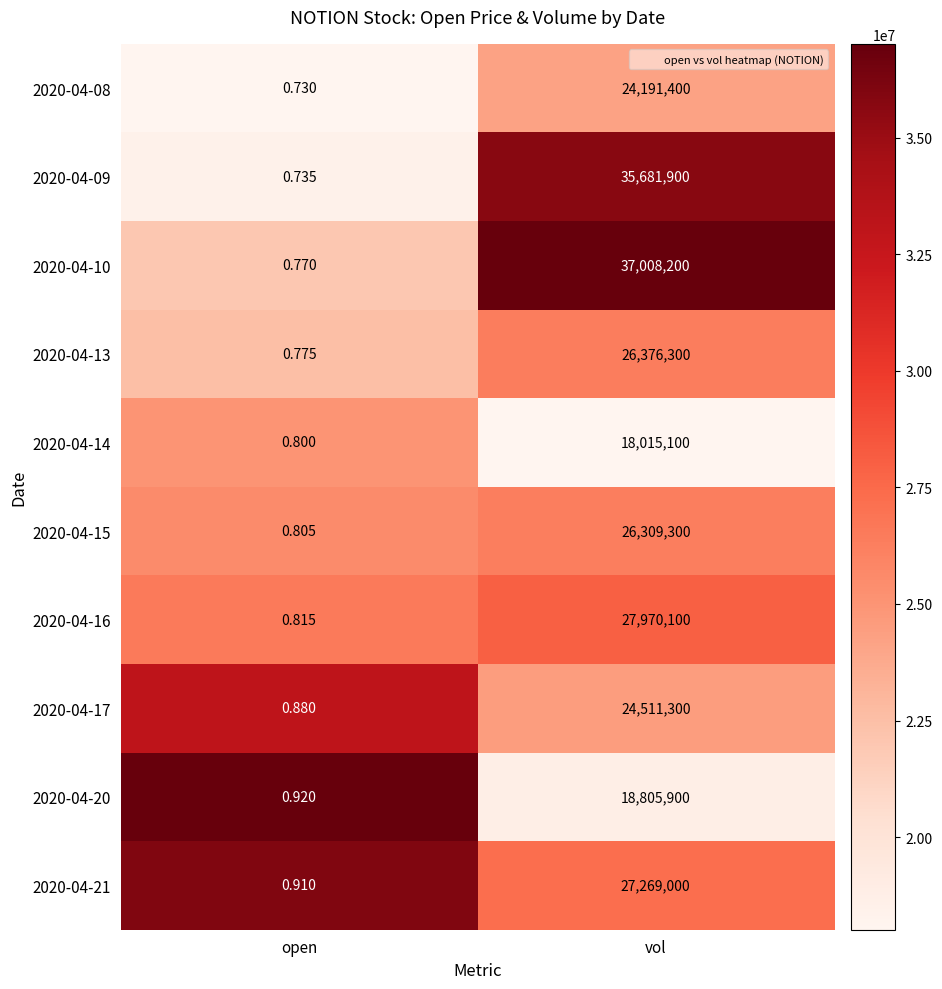

Where is 2020-04-21 nearest to the value 13634500?

open